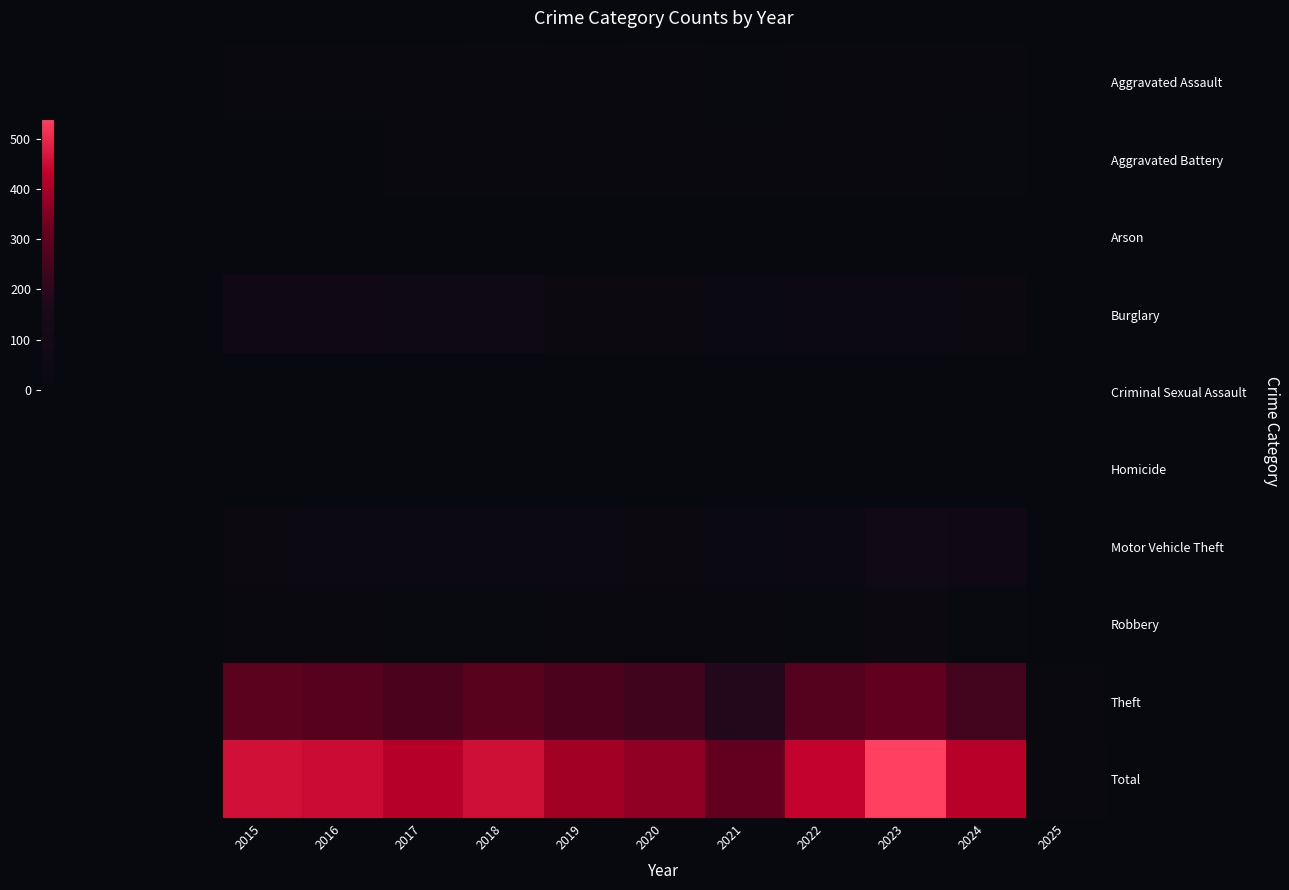

At which category is the sum across all series the highest?

2023